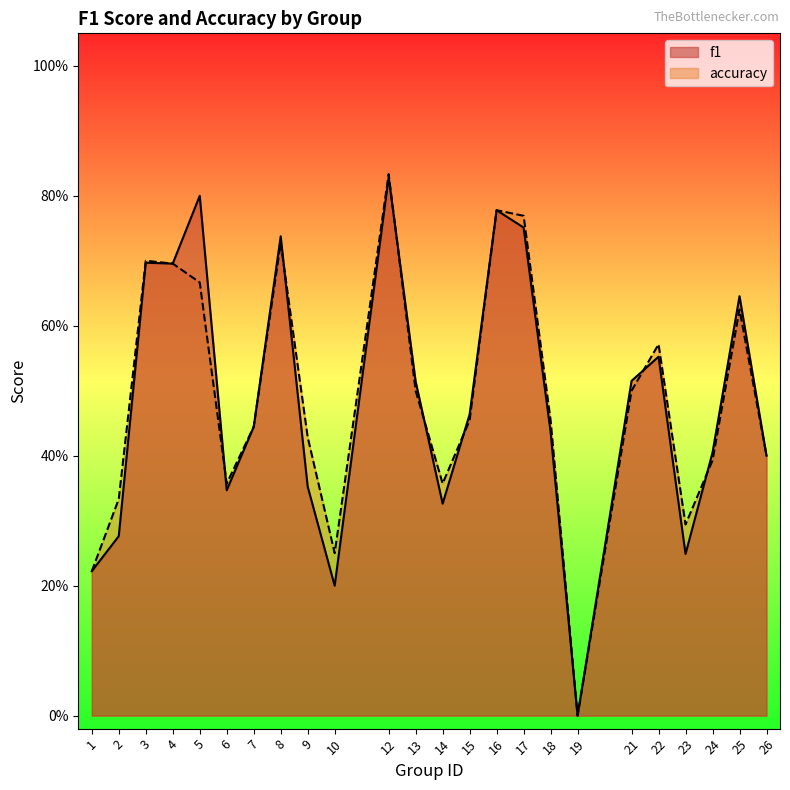

Reading left to right, list all the values displayed in this chart.

f1: 0.2	0.3	0.7	0.7	0.8	0.3	0.4	0.7	0.4	0.2	0.8	0.5	0.3	0.5	0.8	0.8	0.4	0.0	0.5	0.6	0.2	0.4	0.6	0.4
accuracy: 0.2	0.3	0.7	0.7	0.7	0.4	0.4	0.7	0.4	0.2	0.8	0.5	0.4	0.5	0.8	0.8	0.5	0.0	0.5	0.6	0.3	0.4	0.6	0.4